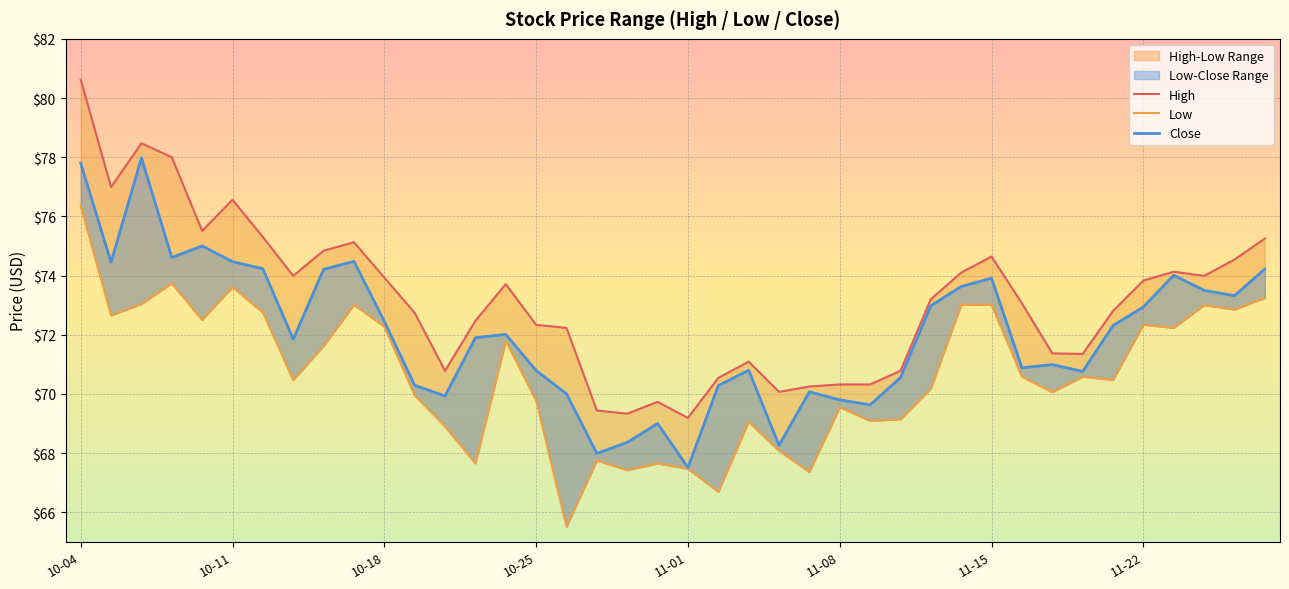

The High series shows 15.2 at 27. True or false?

False